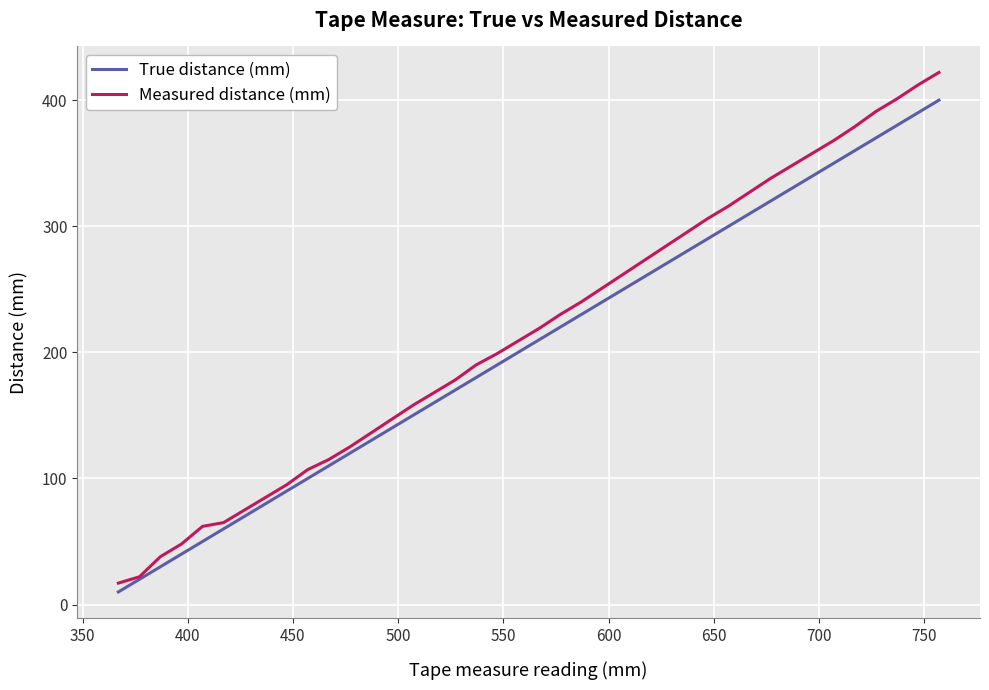

Which series has the largest range (max minus min)?

Measured distance (mm)